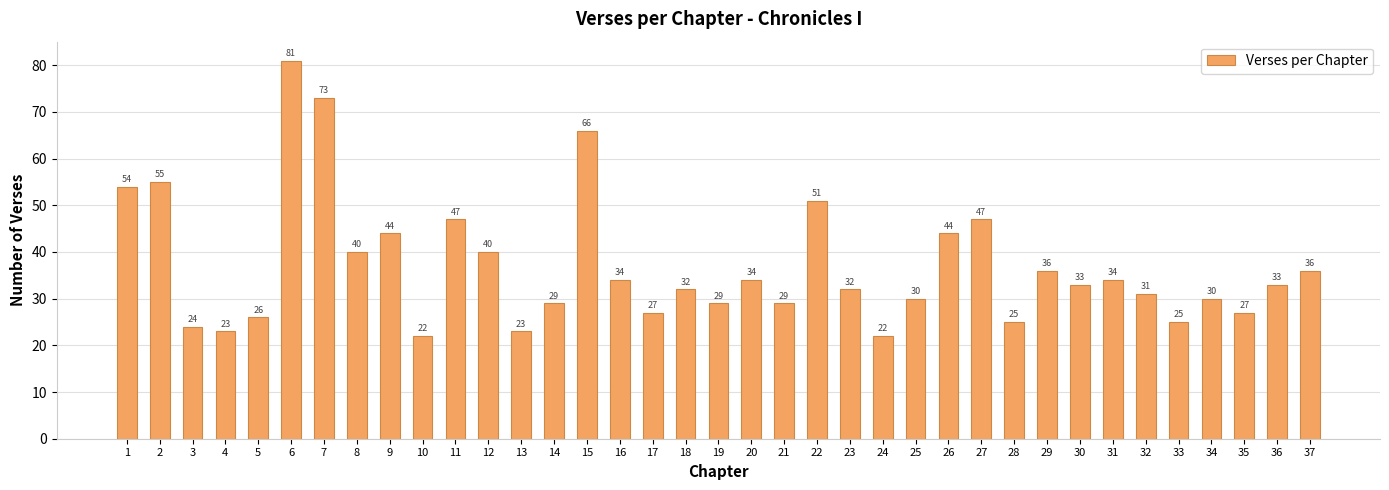

What value does the data have at 3, to the nearest 5?

25